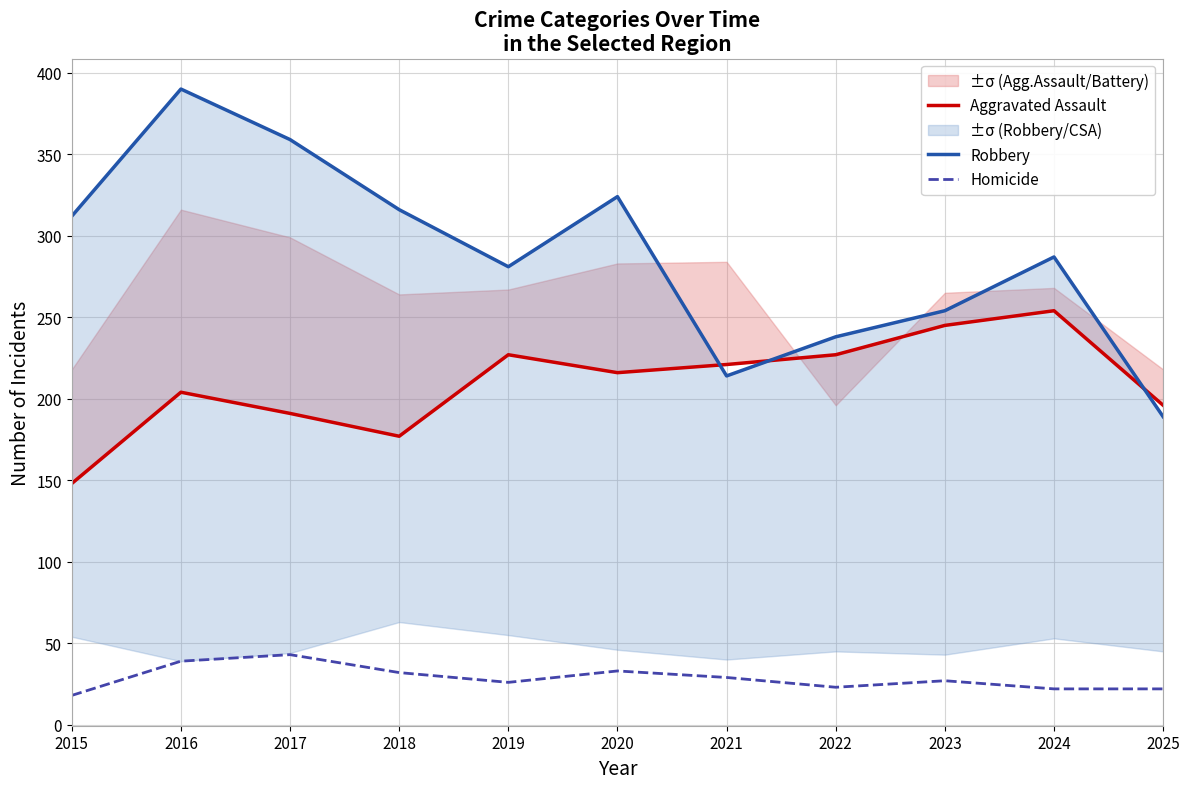

What is the total value across all series at 2016?

633